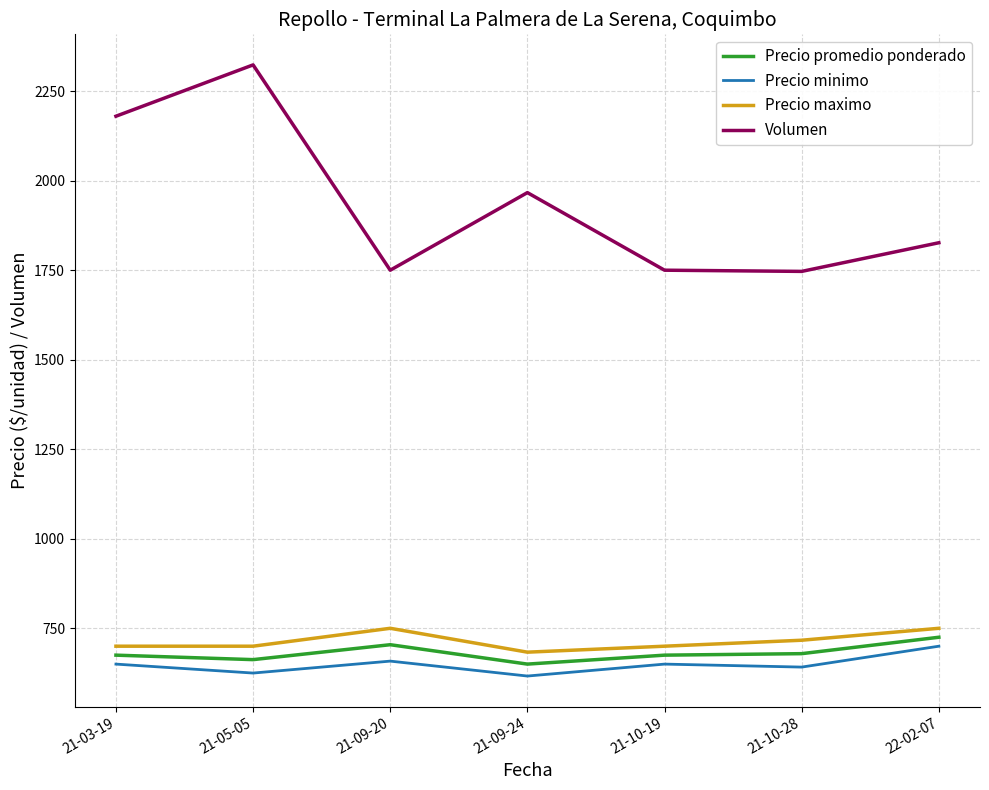

How many lines are shown in the chart?

4